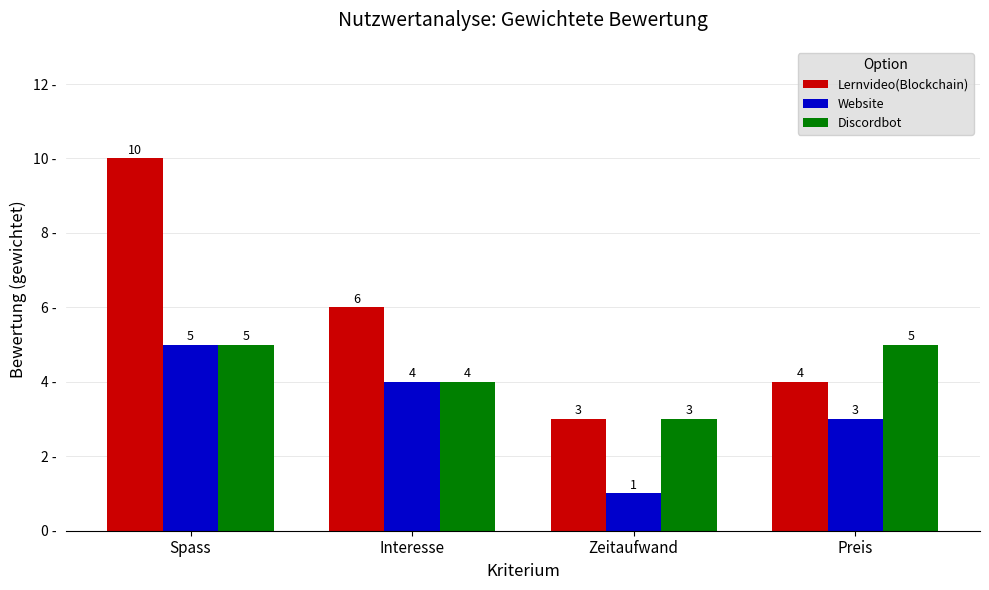

Count the Lernvideo(Blockchain) values in the range 4 to 10.

3